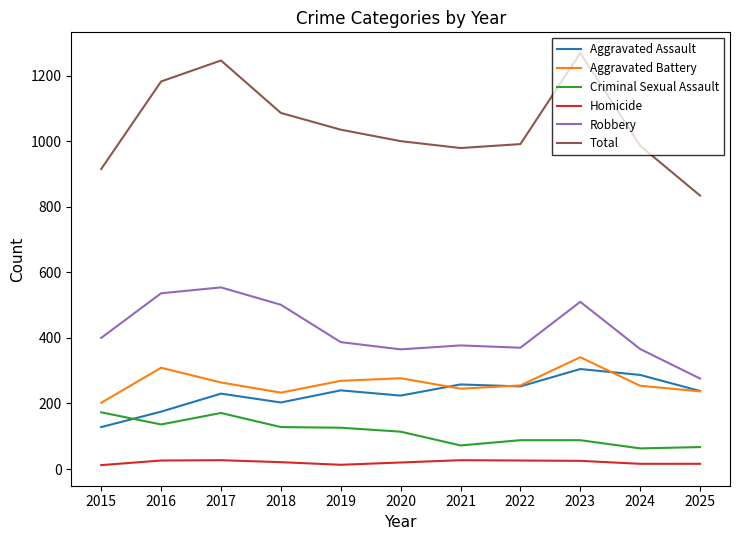

What is the total value across all series at 2022?

1982